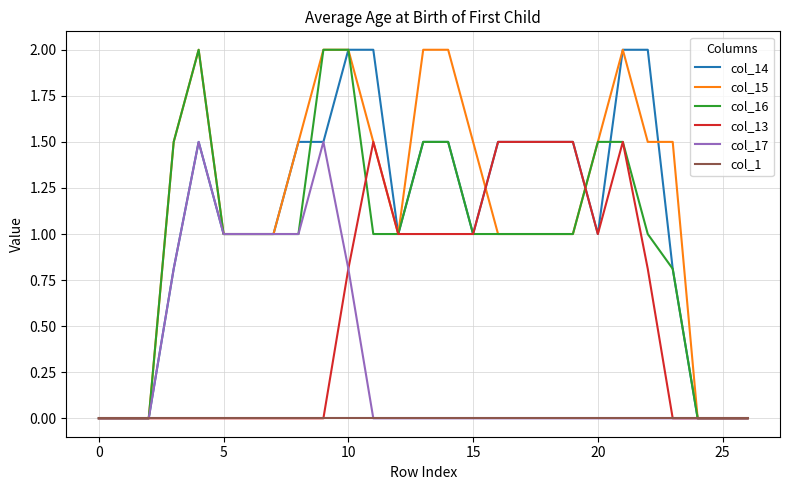

Does the chart have visible grid lines?

Yes